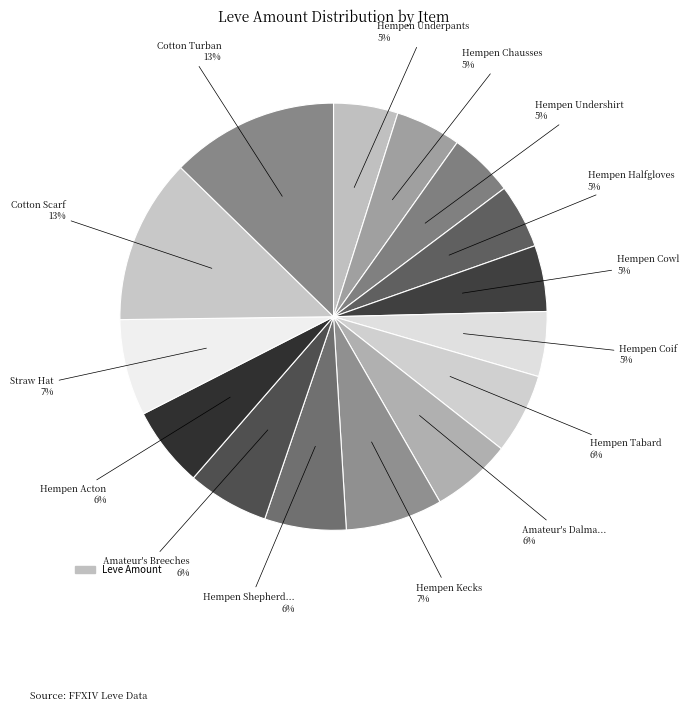

Which category has the smallest portion of the pie?

Hempen Underpants